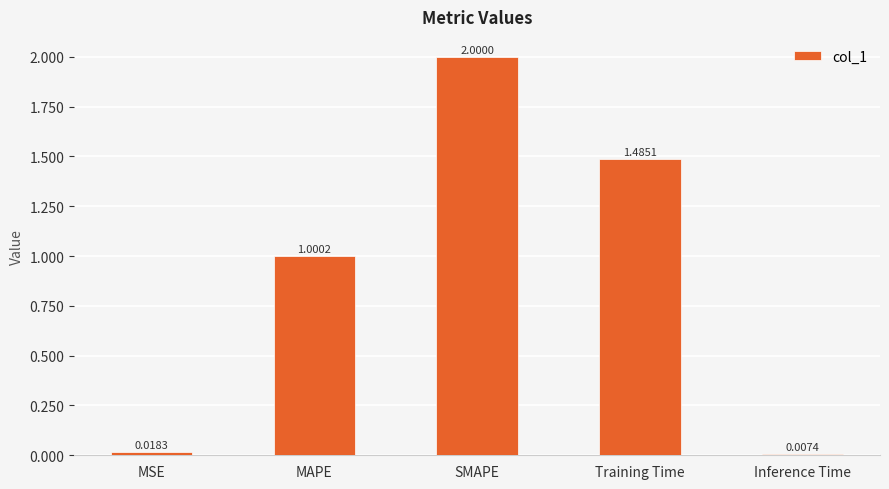

True or false: the data shows 2.0 at SMAPE.

True